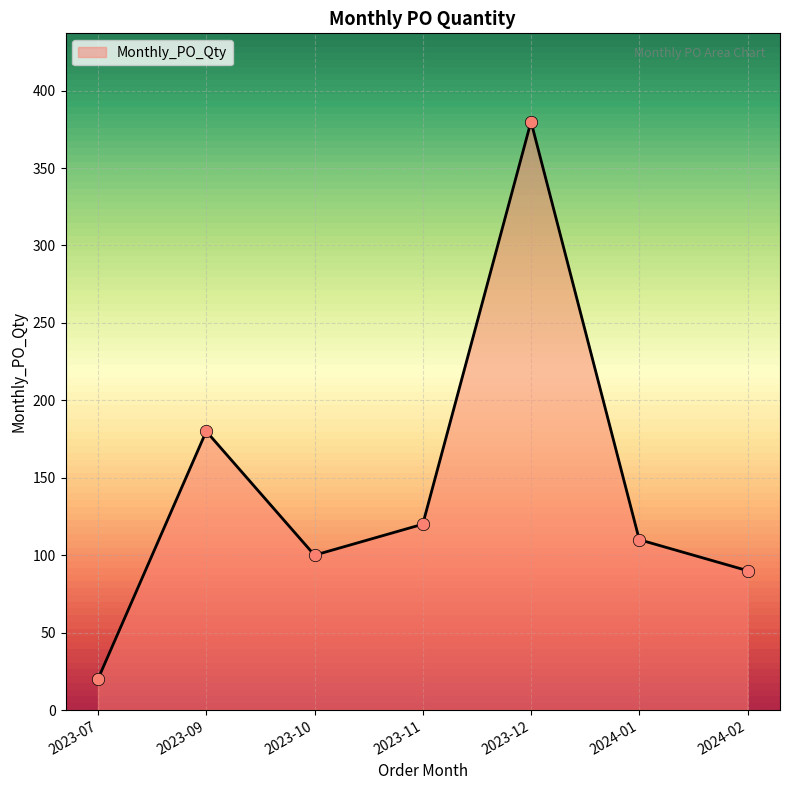

Between 2024-02 and 2023-11, which is larger?

2023-11